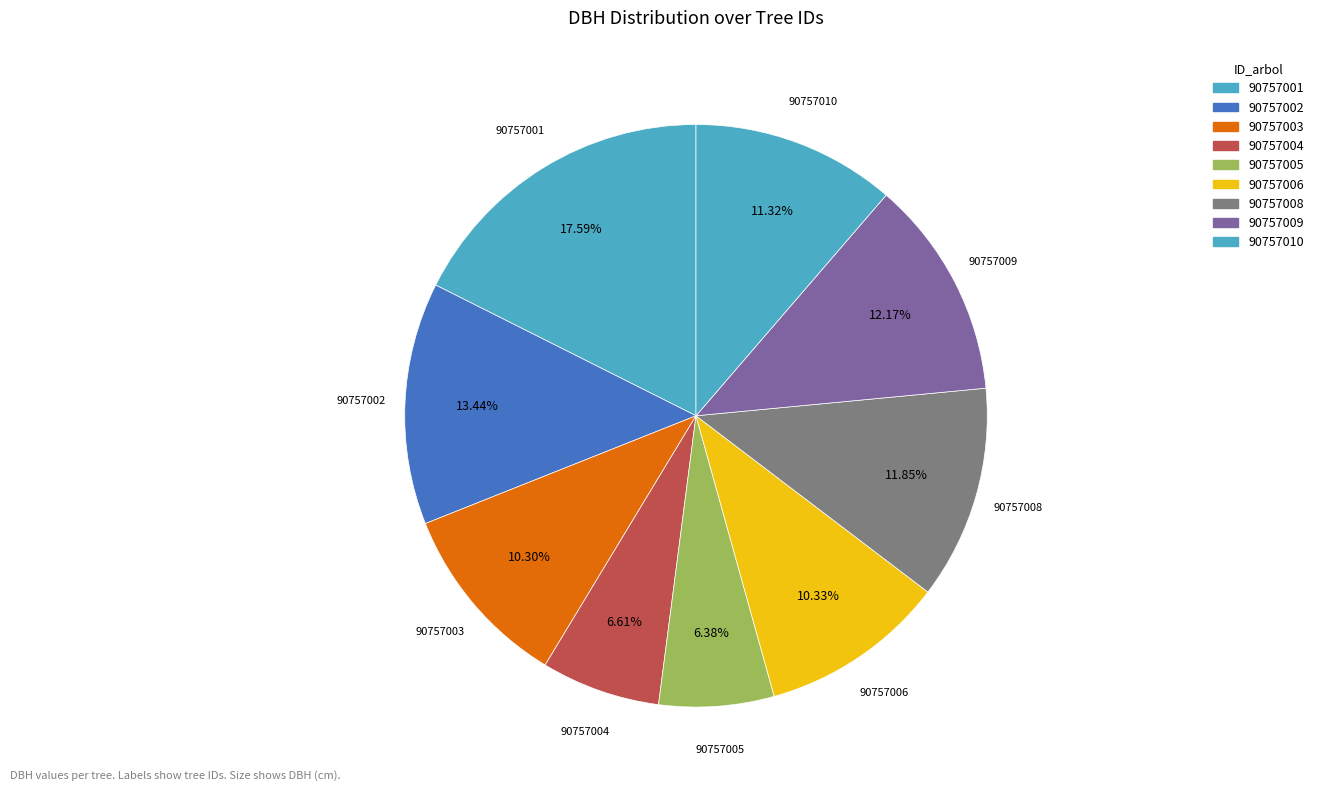

How many slices are in this pie chart?

9